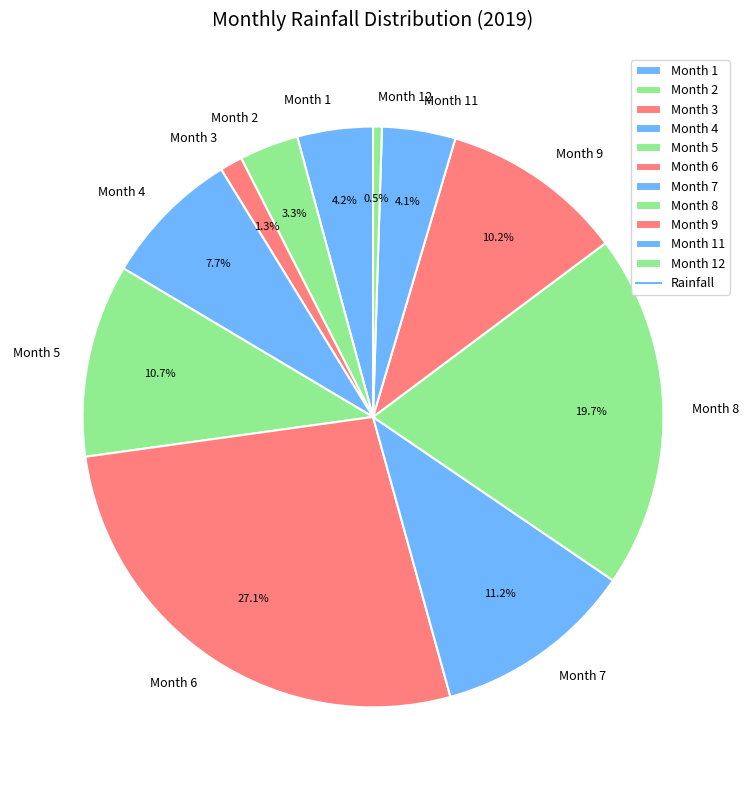

Which slice is the smallest?

Month 12